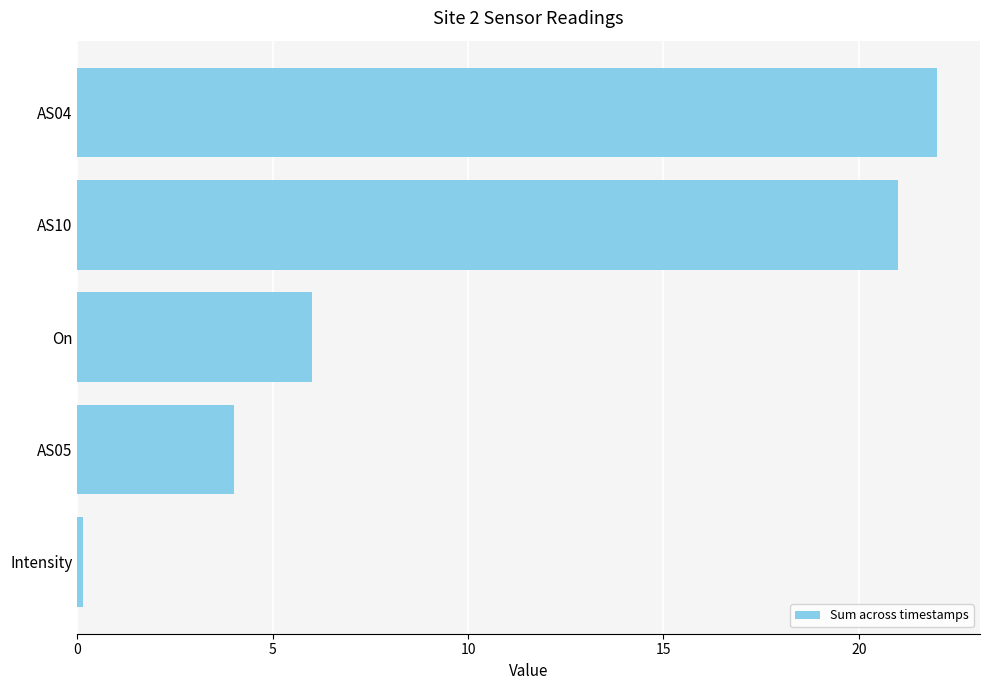

Which category has the lowest value across all series?

Intensity